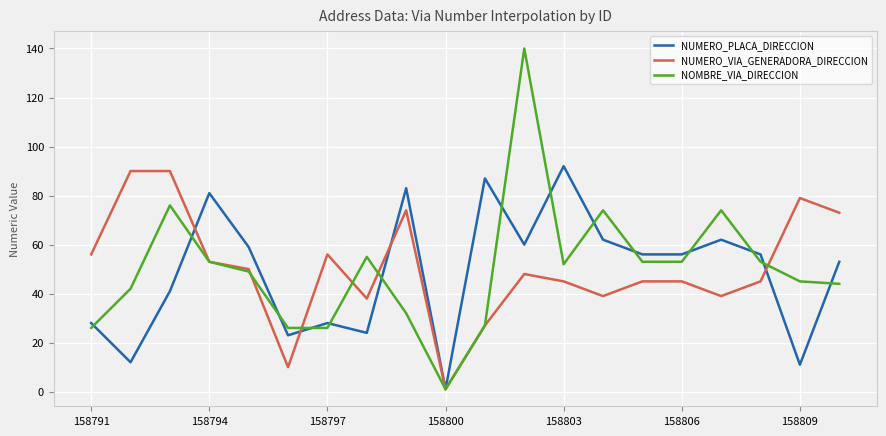

What is the difference between the second highest and second lowest values in the NUMERO_PLACA_DIRECCION series?

76